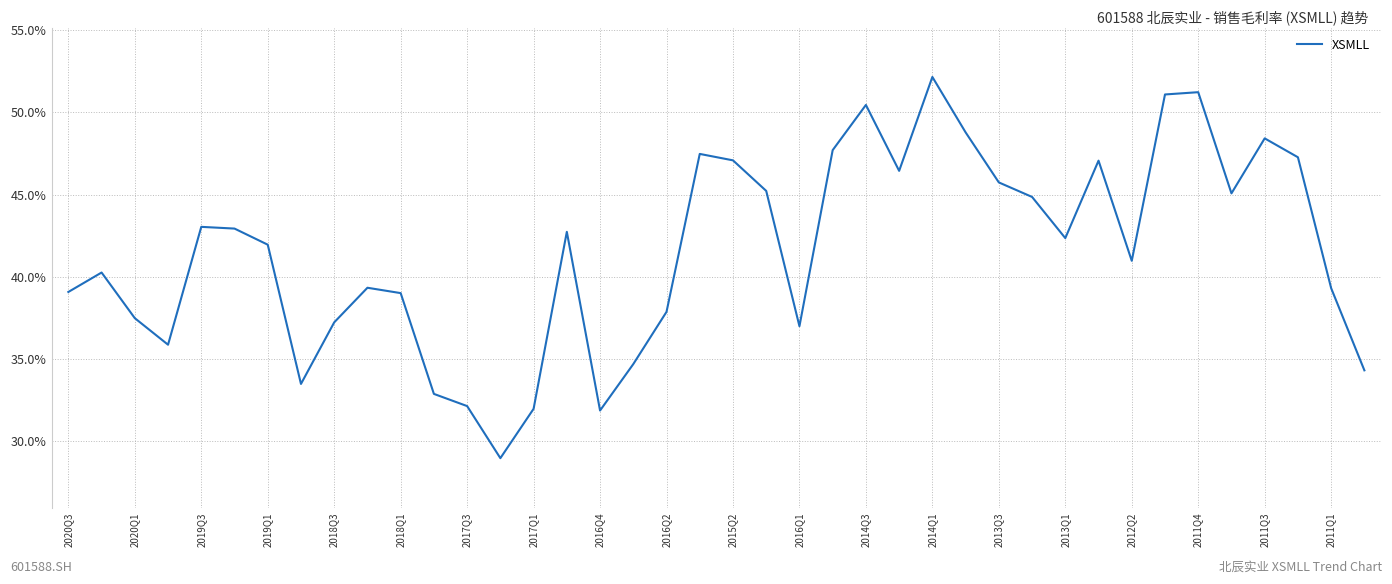

What is the difference between the maximum and minimum values?

23.2